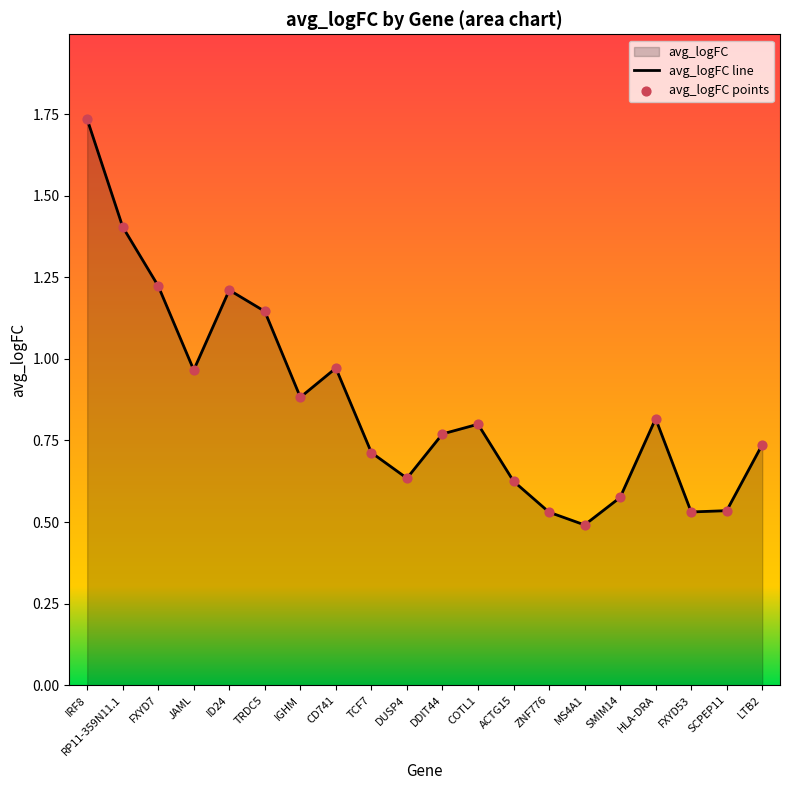

At which category does the chart reach its peak across all series?

IRF8